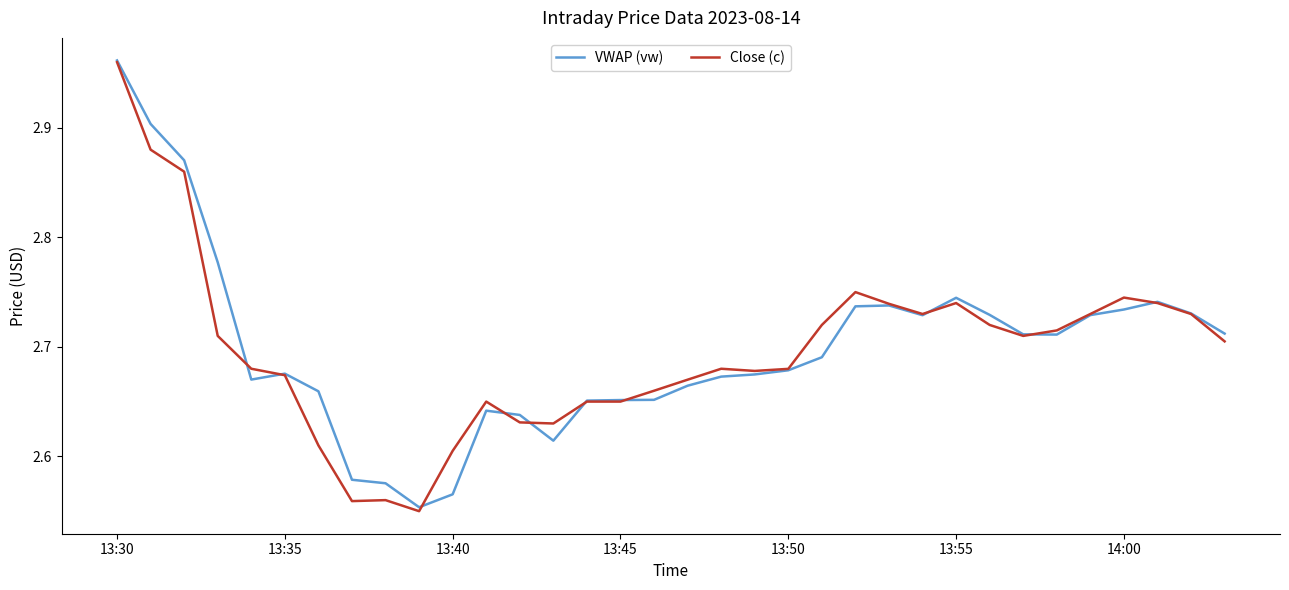

Which series has the widest spread of values?

Close (c)